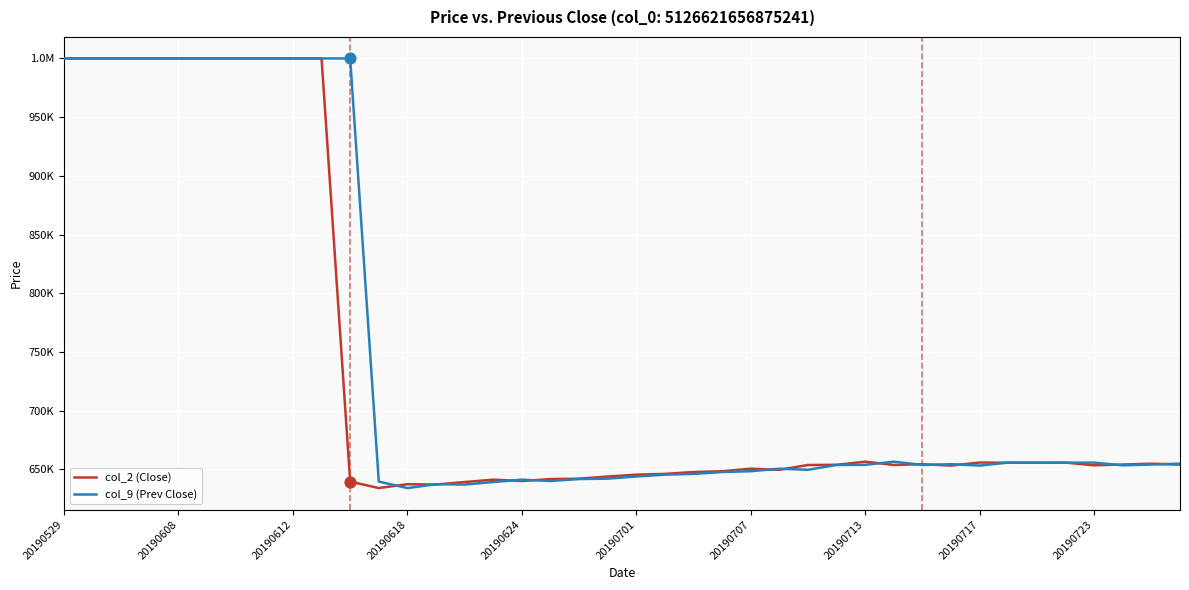

What are all the series names shown in the legend?

col_2 (Close), col_9 (Prev Close)